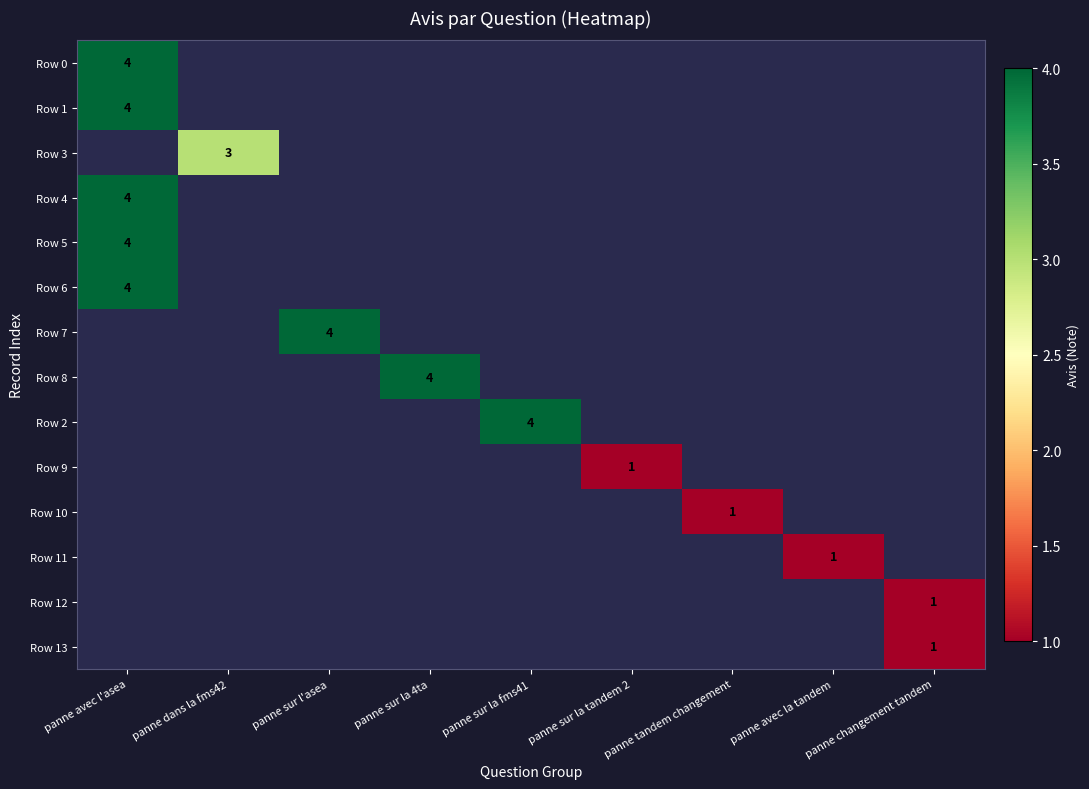

At which category is the sum across all series the highest?

panne avec l'asea